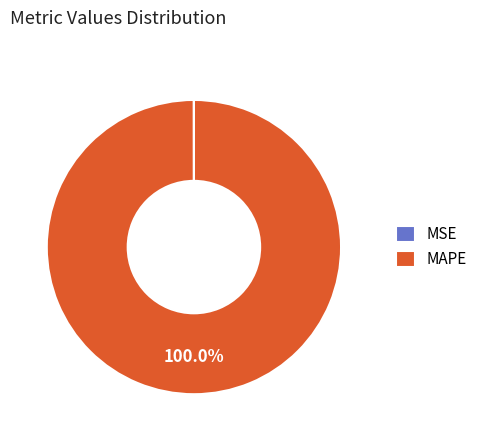

True or false: MAPE accounts for 90% of the total.

False